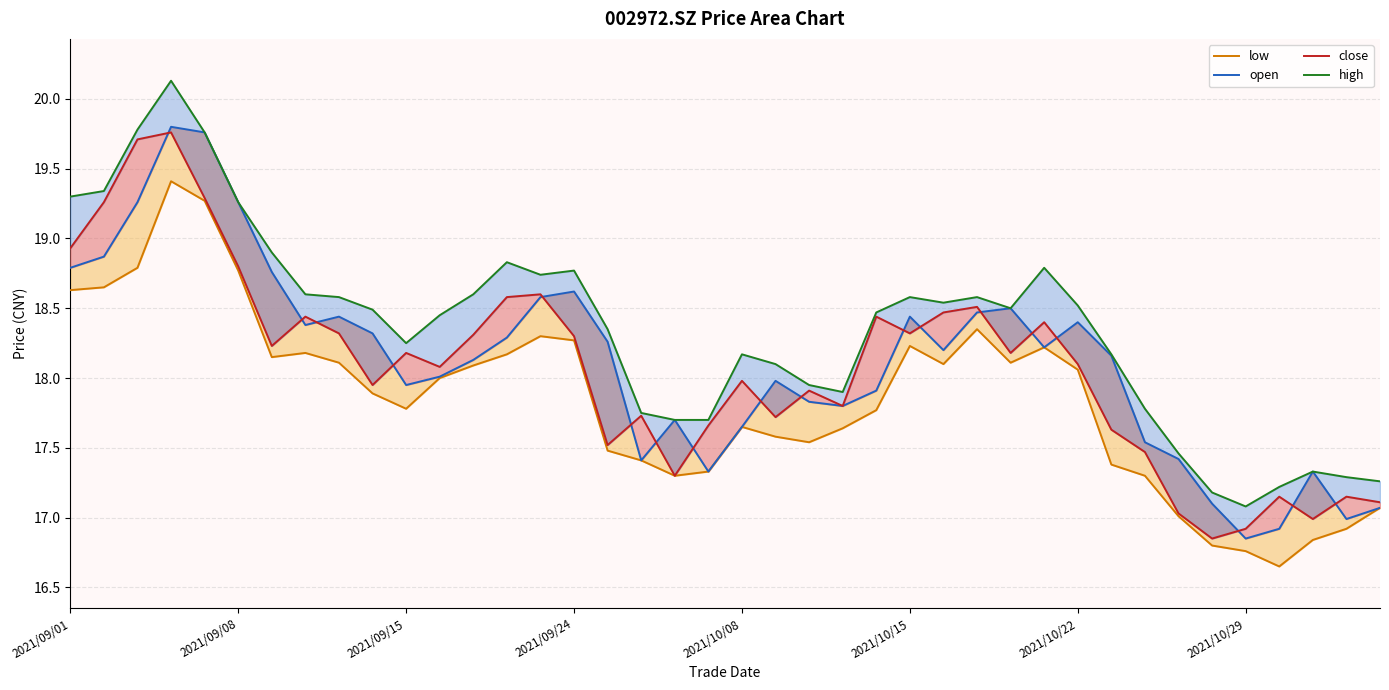

Reading left to right, what are all the values shown in this chart?

low: 18.6	18.6	18.8	19.4	19.3	18.8	18.1	18.2	18.1	17.9	17.8	18.0	18.1	18.2	18.3	18.3	17.5	17.4	17.3	17.3	17.6	17.6	17.5	17.6	17.8	18.2	18.1	18.4	18.1	18.2	18.1	17.4	17.3	17.0	16.8	16.8	16.6	16.8	16.9	17.1
open: 18.8	18.9	19.3	19.8	19.8	19.3	18.8	18.4	18.4	18.3	17.9	18.0	18.1	18.3	18.6	18.6	18.3	17.4	17.7	17.3	17.6	18.0	17.8	17.8	17.9	18.4	18.2	18.5	18.5	18.2	18.4	18.2	17.5	17.4	17.1	16.9	16.9	17.3	17.0	17.1
close: 18.9	19.3	19.7	19.8	19.3	18.8	18.2	18.4	18.3	17.9	18.2	18.1	18.3	18.6	18.6	18.3	17.5	17.7	17.3	17.7	18.0	17.7	17.9	17.8	18.4	18.3	18.5	18.5	18.2	18.4	18.1	17.6	17.5	17.0	16.9	16.9	17.1	17.0	17.1	17.1
high: 19.3	19.3	19.8	20.1	19.8	19.3	18.9	18.6	18.6	18.5	18.2	18.4	18.6	18.8	18.7	18.8	18.4	17.8	17.7	17.7	18.2	18.1	17.9	17.9	18.5	18.6	18.5	18.6	18.5	18.8	18.5	18.2	17.8	17.5	17.2	17.1	17.2	17.3	17.3	17.3